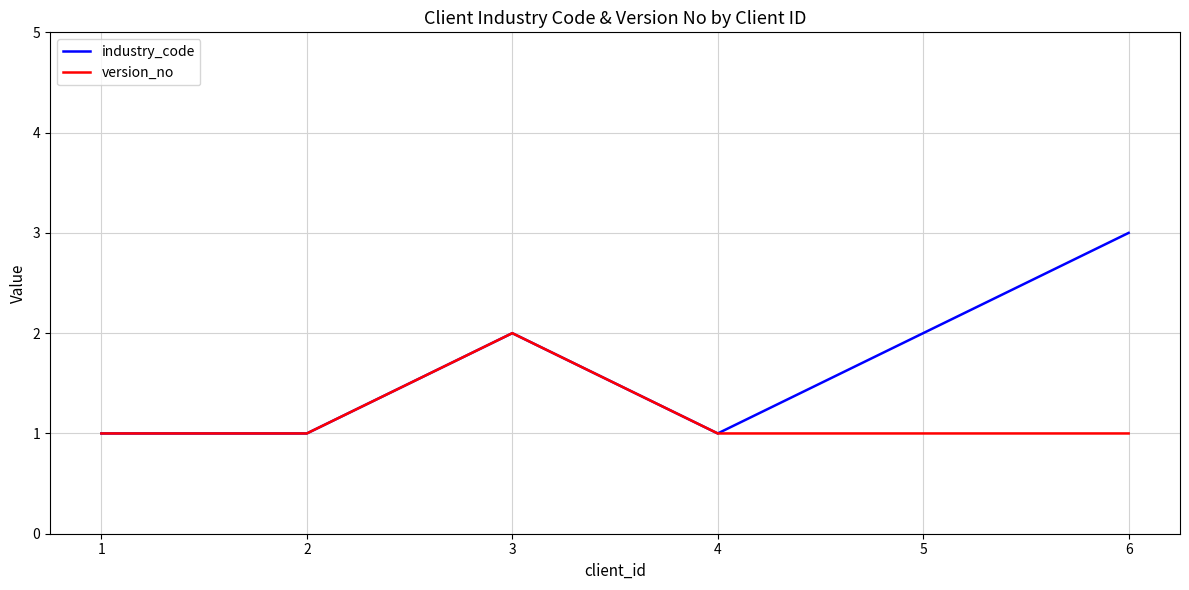

What is the difference between the second highest and minimum values in the industry_code series?

1